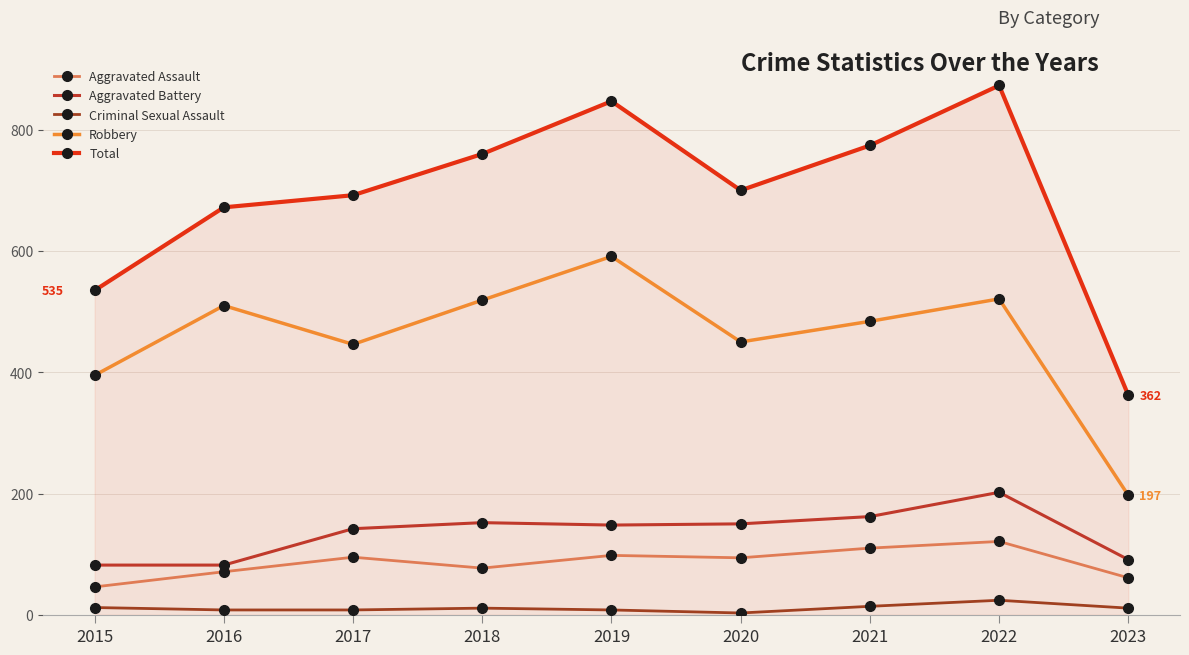

What is the sum of the Criminal Sexual Assault values at 2020 and 2015?

15